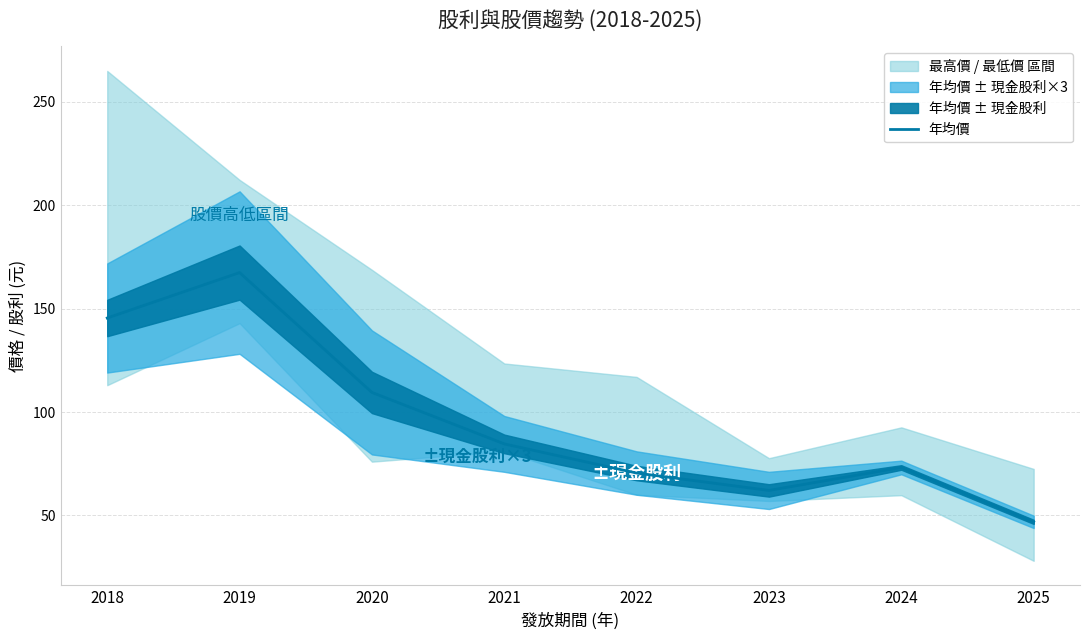

The value at 2021 is 84.6. True or false?

True